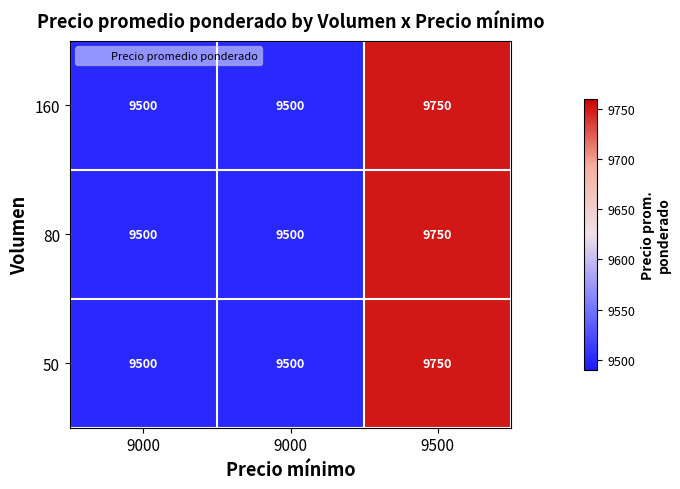

Reading left to right, list all the values displayed in this chart.

160: 9000=9500	9000=9500	9500=9750
80: 9000=9500	9000=9500	9500=9750
50: 9000=9500	9000=9500	9500=9750